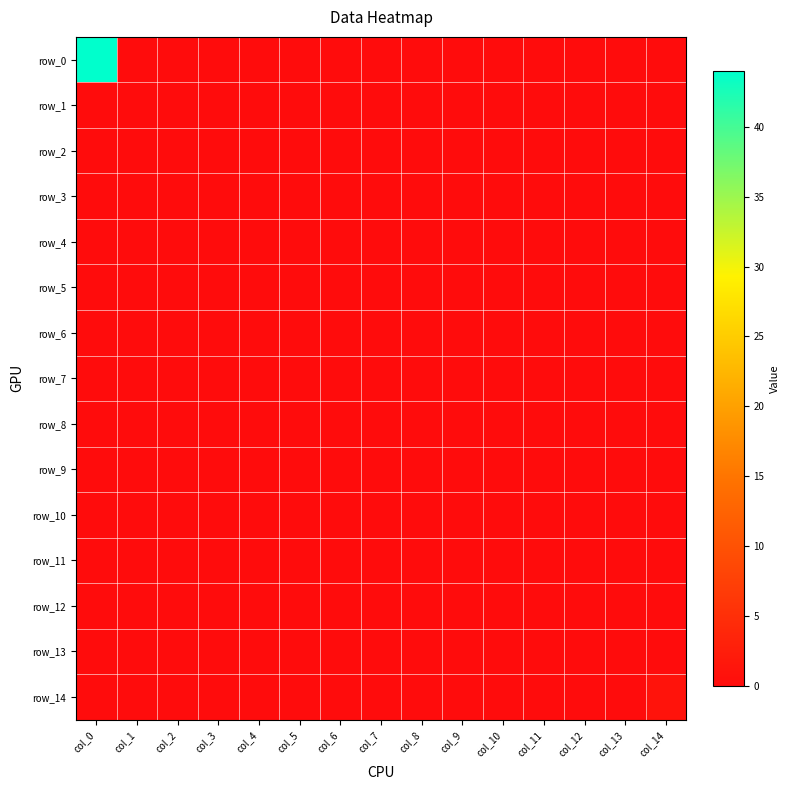

The value of row_14 at col_11 is 0. True or false?

True